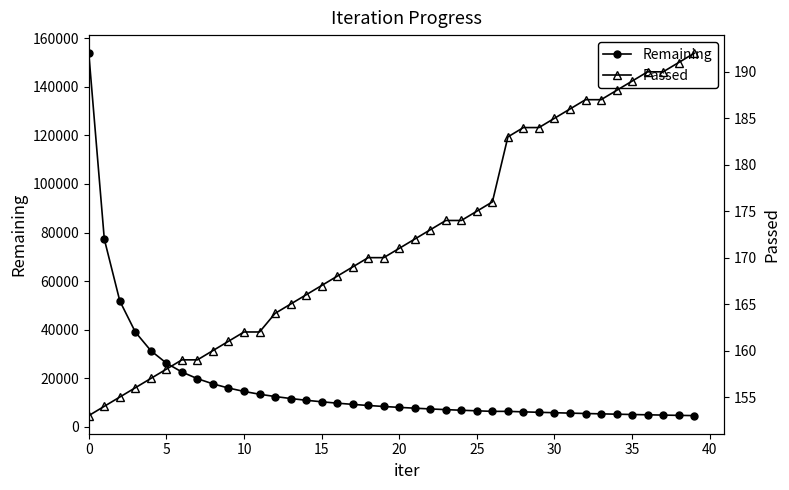

How many data points does each series have?

40